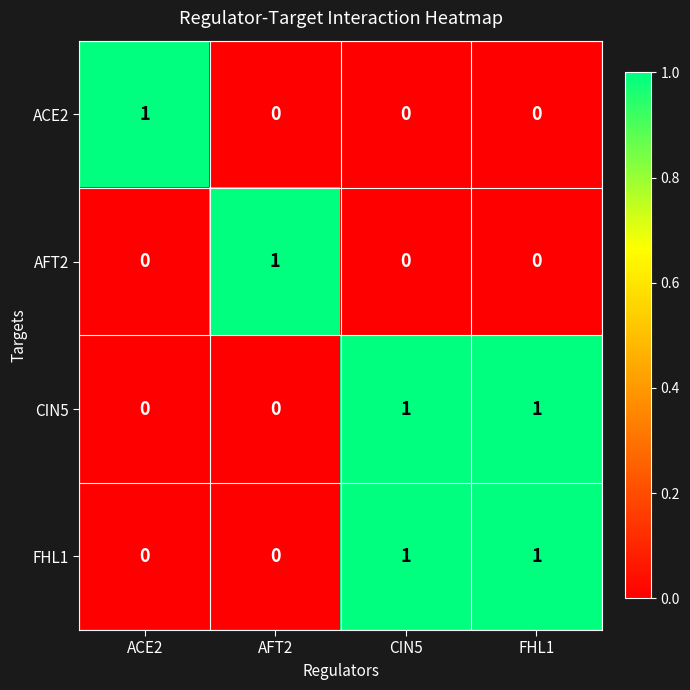

Count the ACE2 values in the range 0 to 1.

4